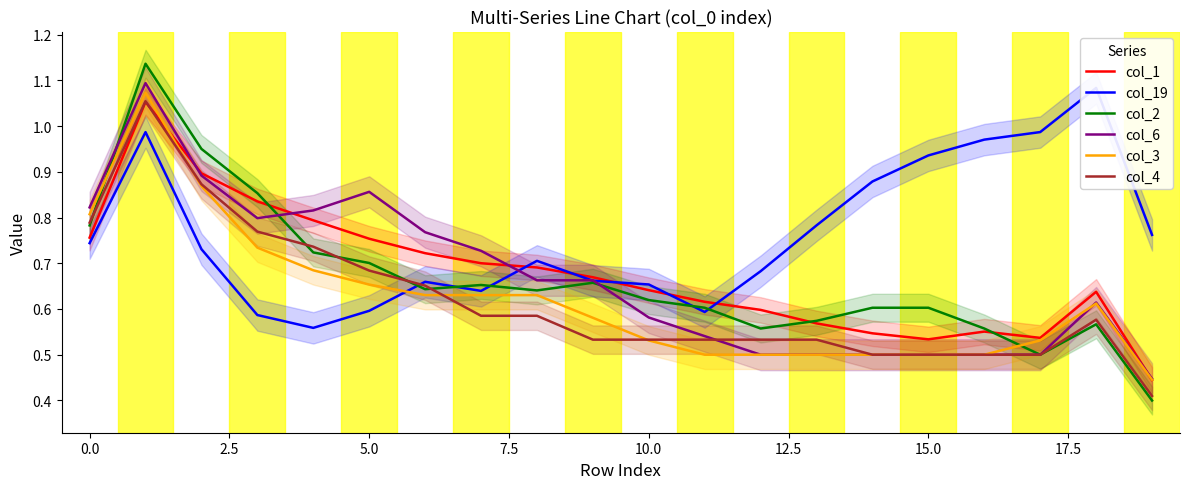

How many interior local peaks does the col_3 series have?

2